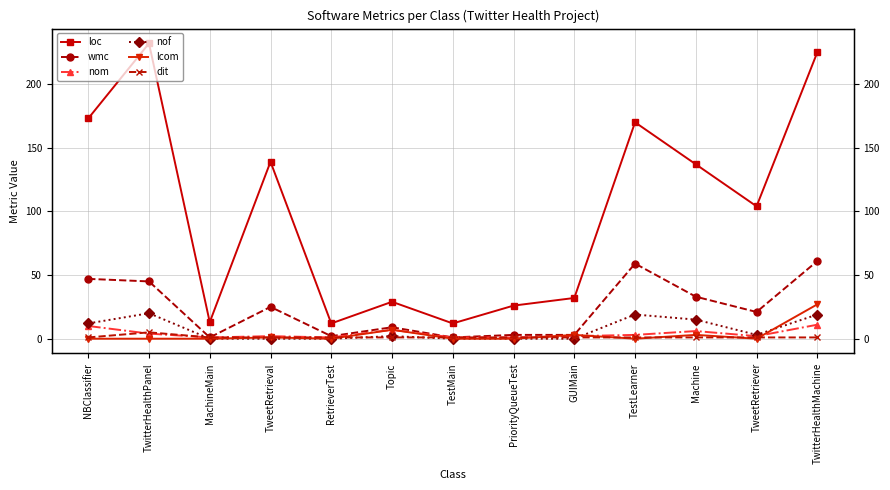

Between TwitterHealthPanel and Machine, which series saw the biggest shift?

loc